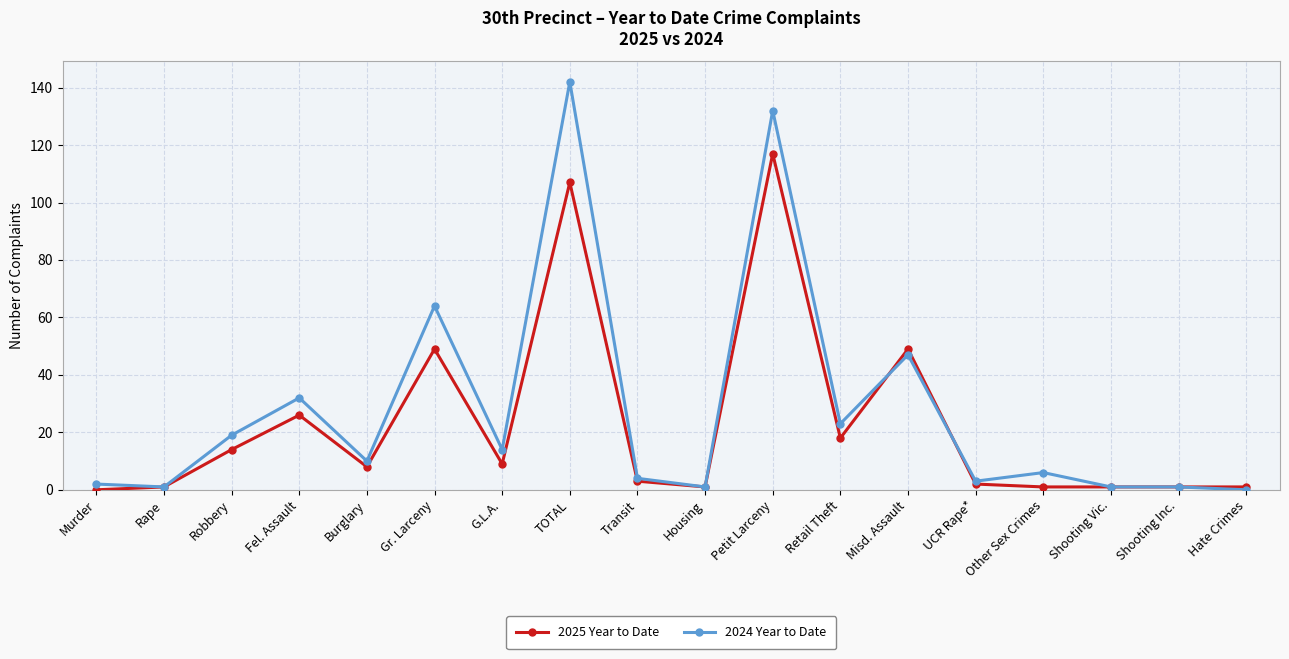

Rank the series by their maximum value, from lowest to highest.

2025 Year to Date, 2024 Year to Date